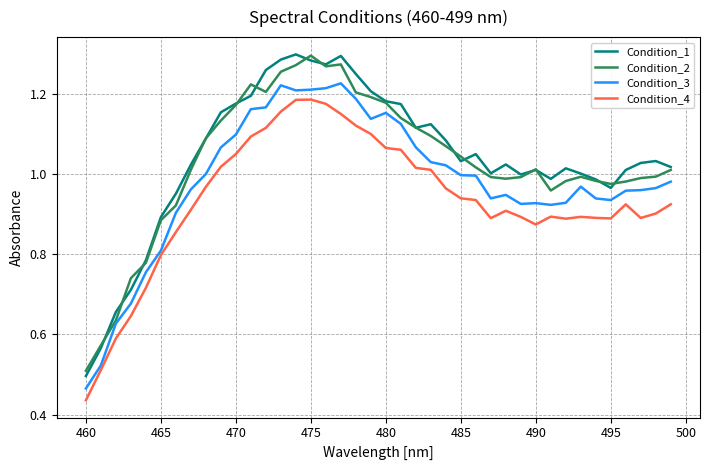

Which series has the largest range (max minus min)?

Condition_1